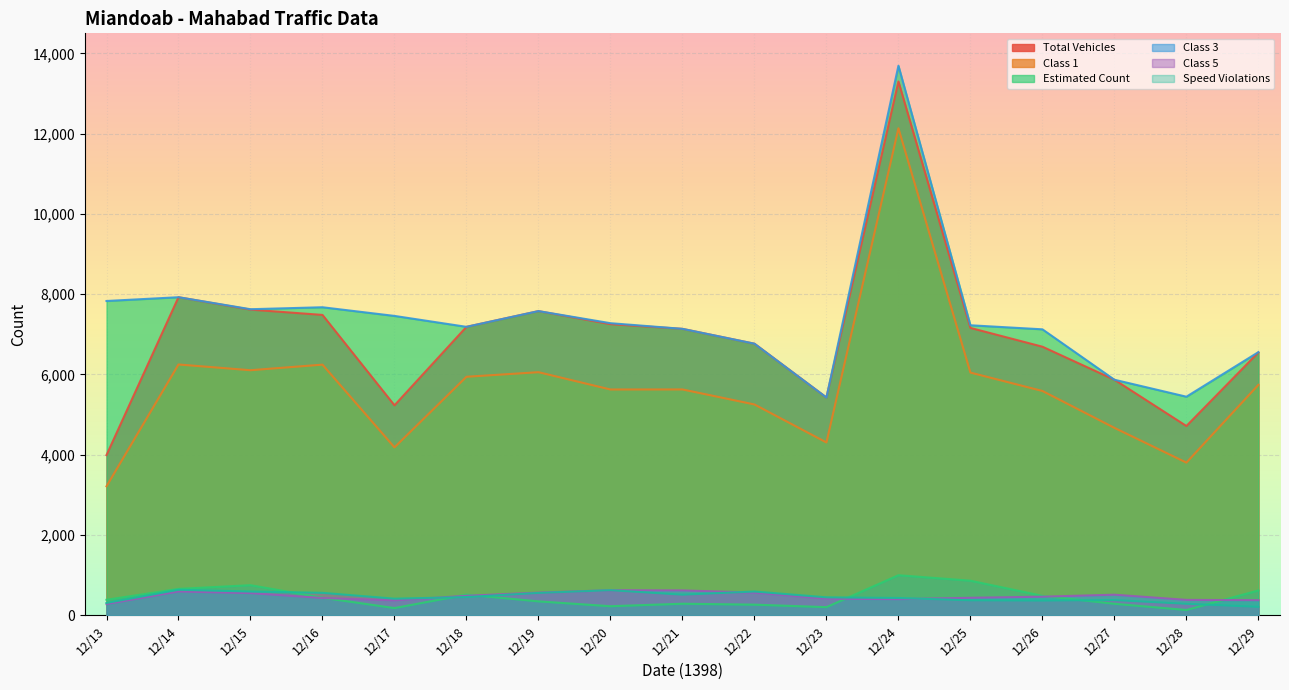

Reading right to left, list all the values displayed in this chart.

Total Vehicles: 6550	4716	5869	6692	7160	13300	5426	6767	7137	7254	7579	7187	5231	7484	7616	7925	3992
Class 1: 5742	3804	4670	5589	6047	12134	4306	5253	5627	5626	6057	5943	4184	6245	6106	6249	3214
Speed Violations: 619	132	287	484	862	998	203	265	288	226	347	515	180	437	750	657	386
Estimated Count: 6557	5446	5869	7125	7226	13693	5426	6767	7137	7278	7579	7187	7459	7675	7626	7925	7831
Class 3: 376	384	513	463	436	402	413	565	620	625	565	486	372	431	552	593	280
Class 5: 210	286	379	366	372	431	447	592	513	625	557	454	413	559	592	636	308